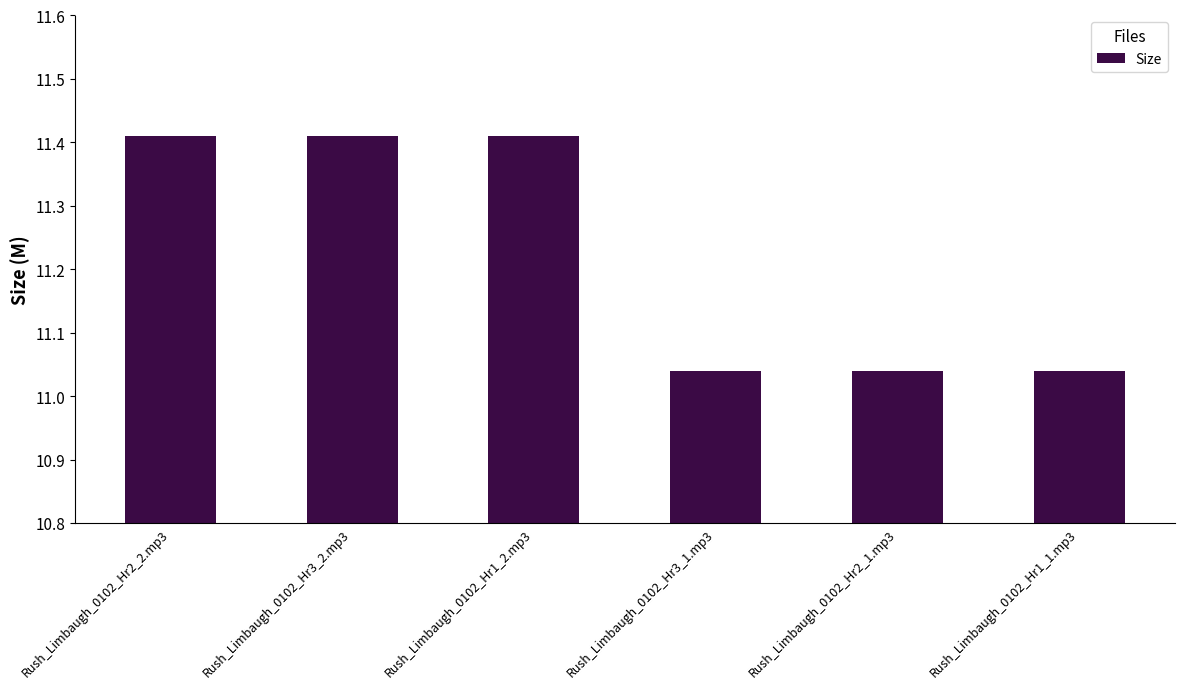

How many values are between 11 and 12?

6